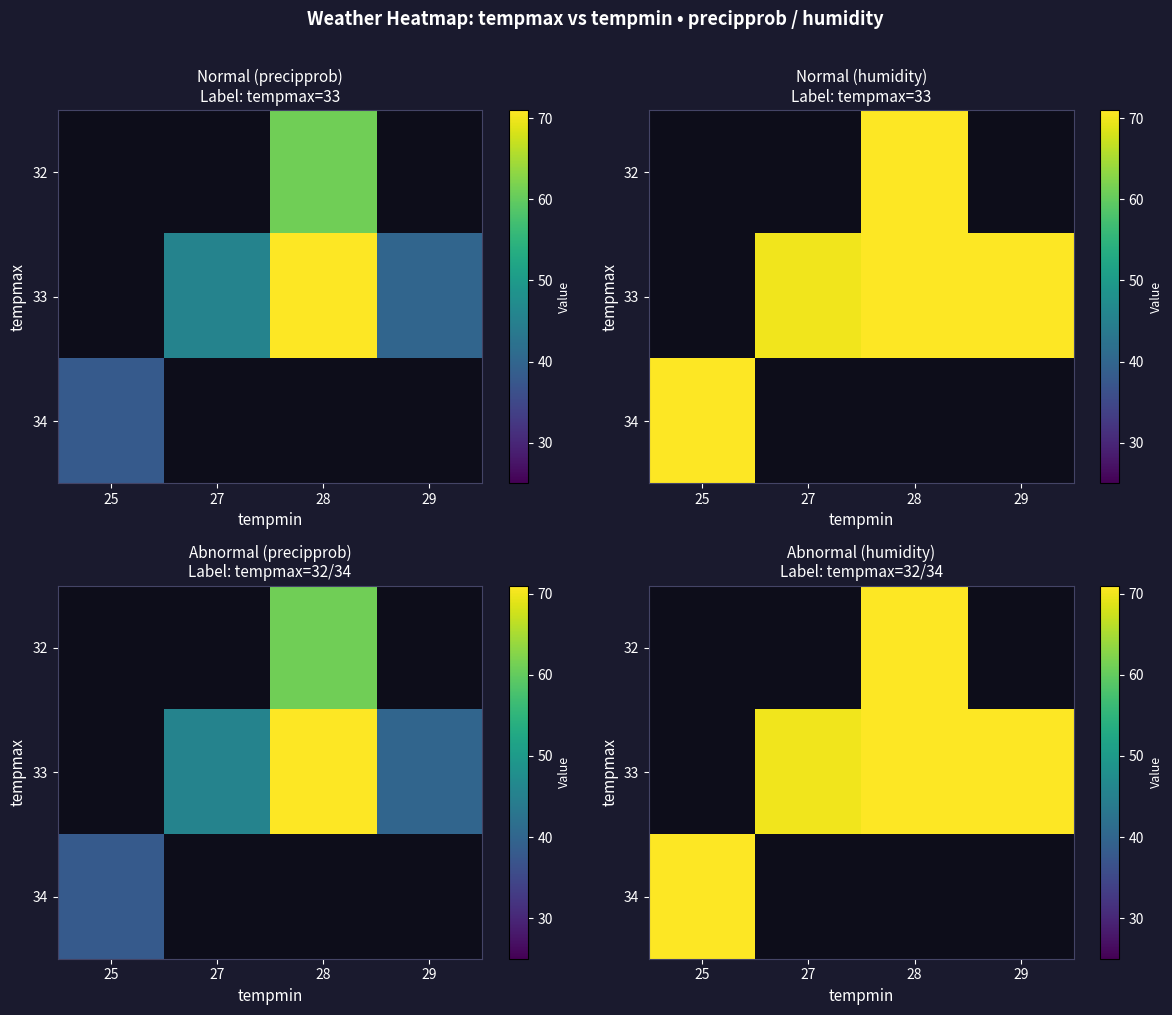

Rank the categories by 34 value from highest to lowest.

25, 27, 28, 29